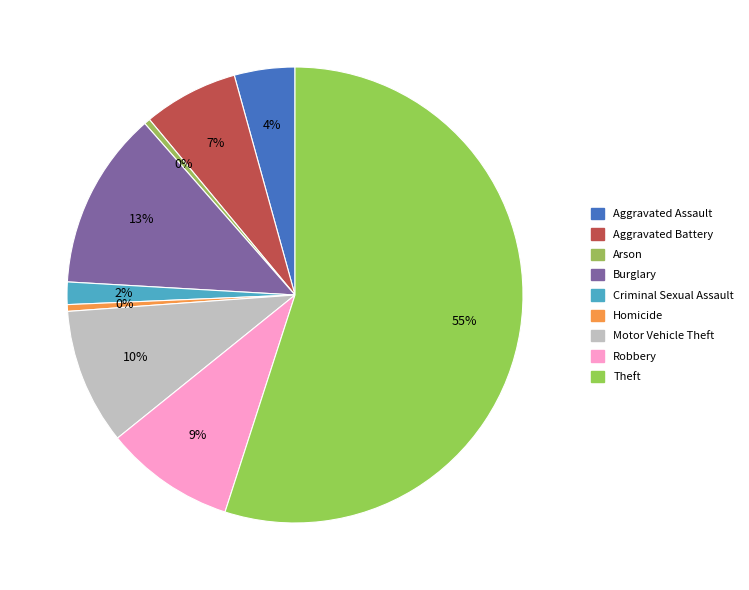

Does any single category account for the majority?

Yes